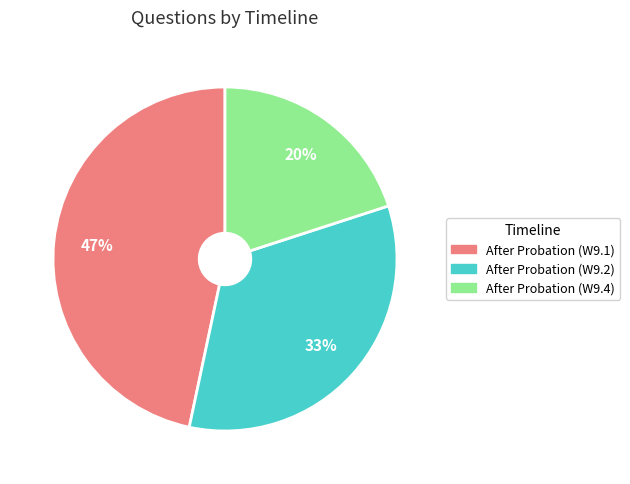

To the nearest percent, what percentage of the pie is After Probation (W9.2)?

33%